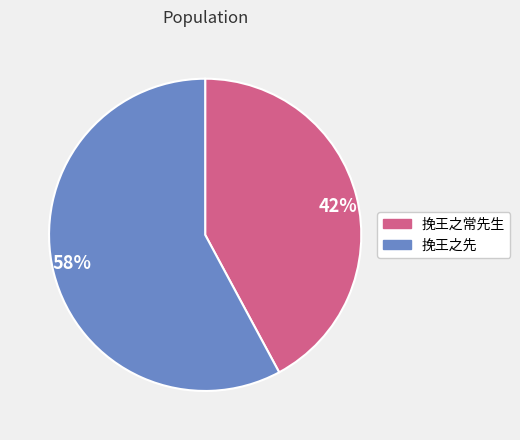

Is it true that 58% is 51% of the pie?

False